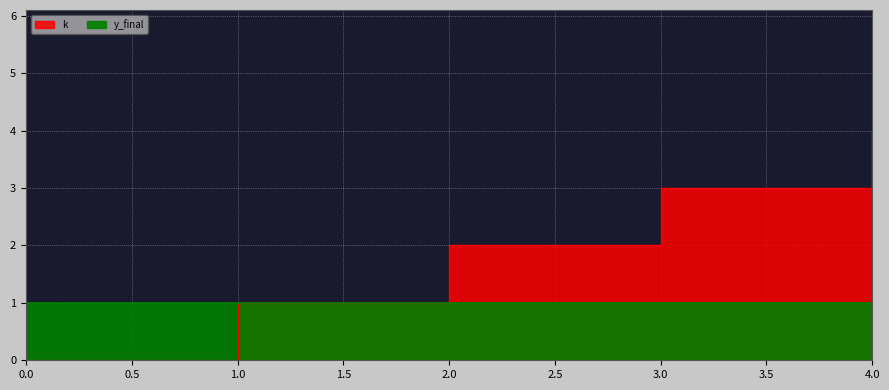

Is it true that the value at 4 is 4?

True